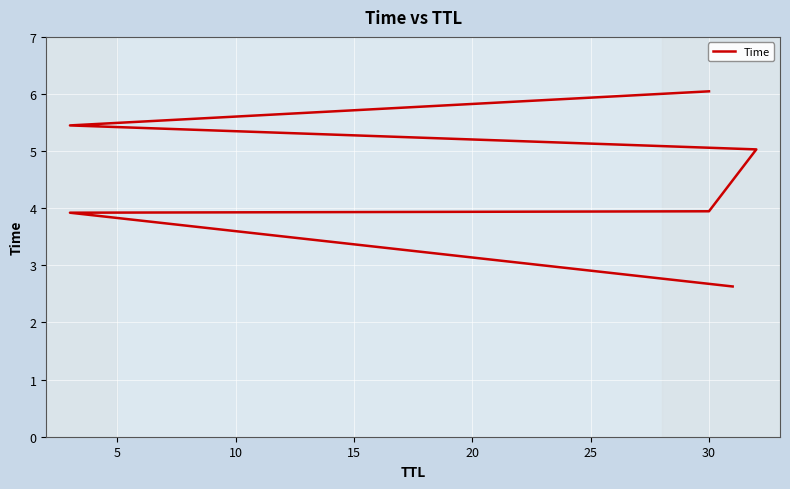

How many data points does each series have?

6